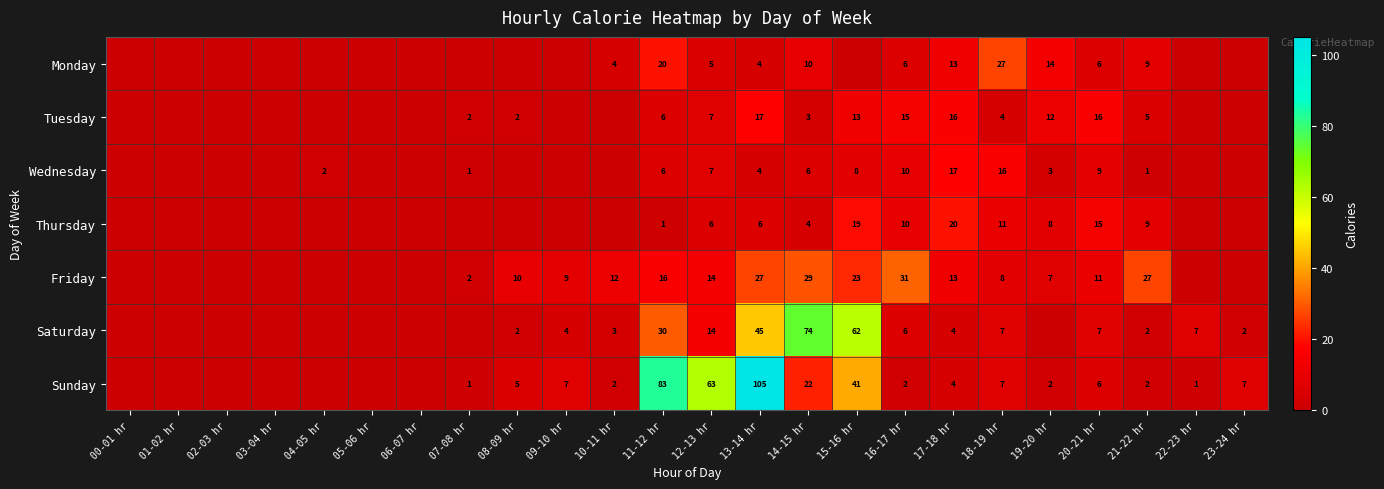

What is the difference between the Friday values at 11-12 hr and 07-08 hr?

14